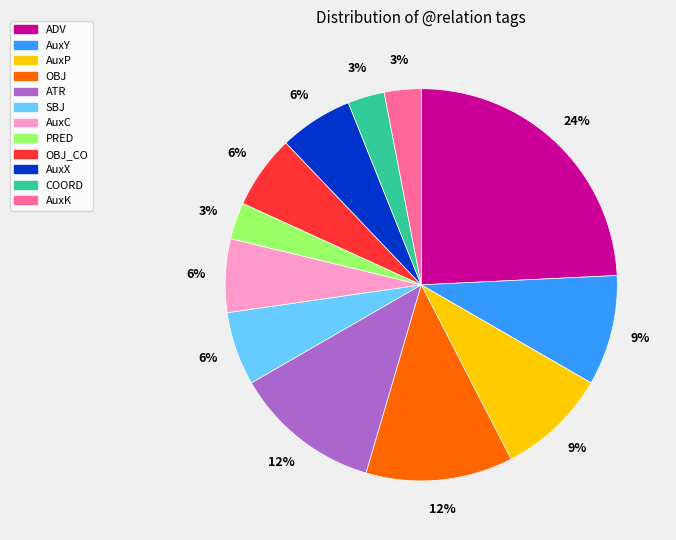

To the nearest percent, what is the difference between the largest and smallest slice percentages?

21%